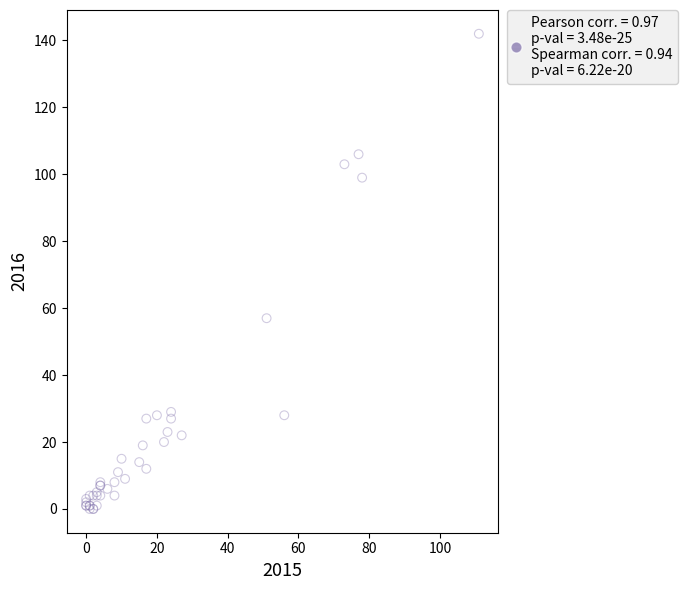

What Y value in the scatter plot is closest to 71?

57